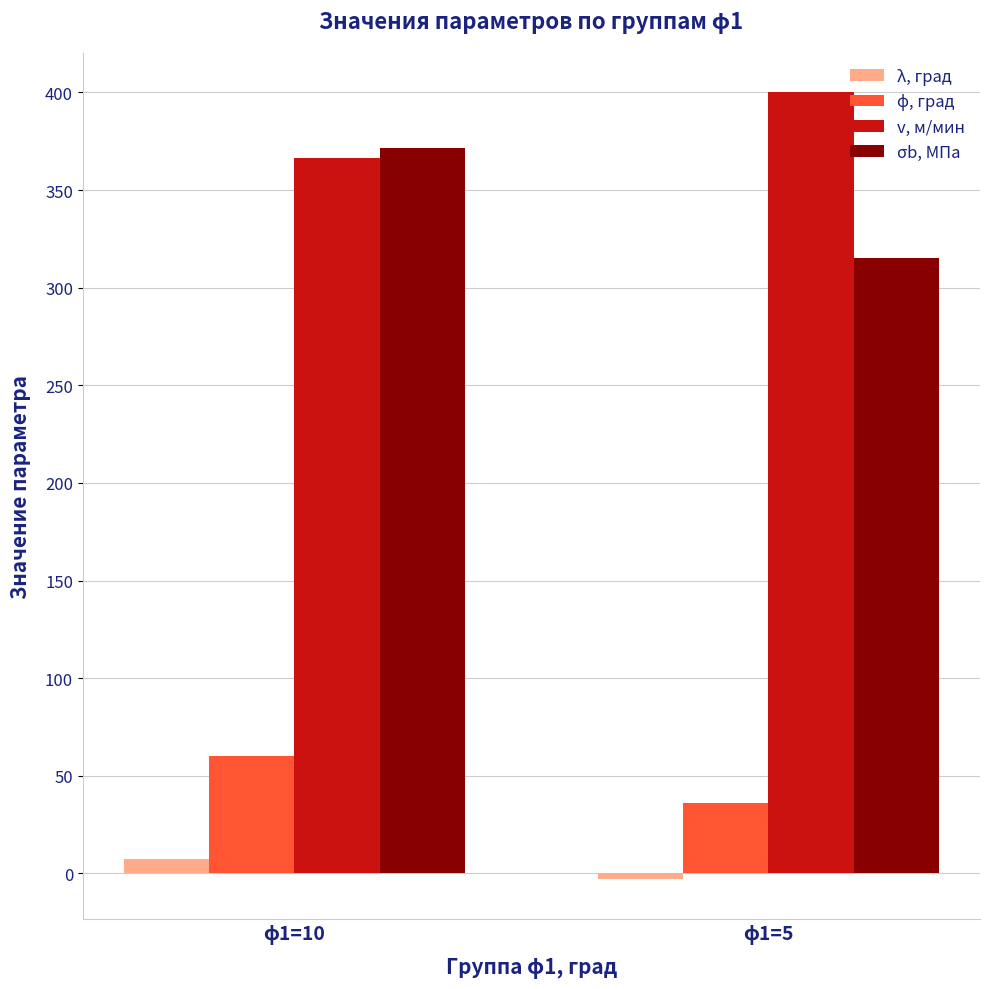

How many bars are there in total?

8